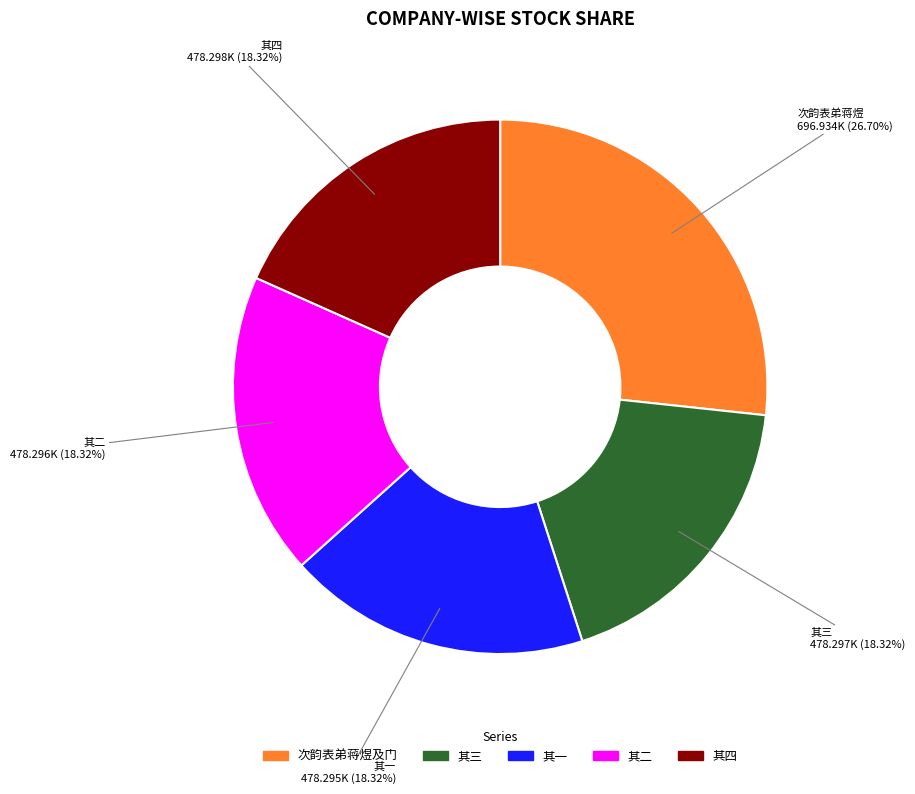

Is there a majority slice in this chart?

No